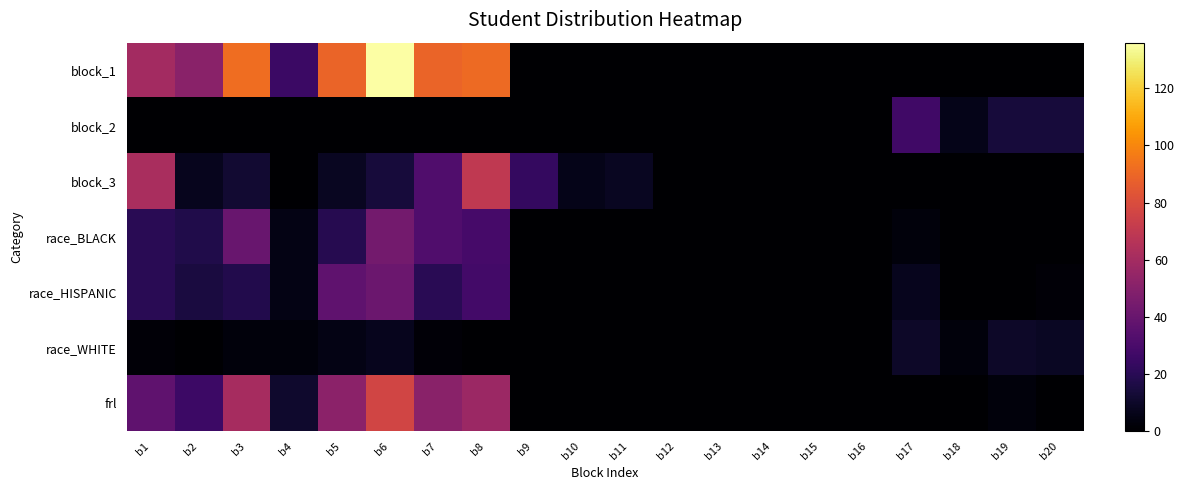

Which series has the largest total across all categories?

block_1